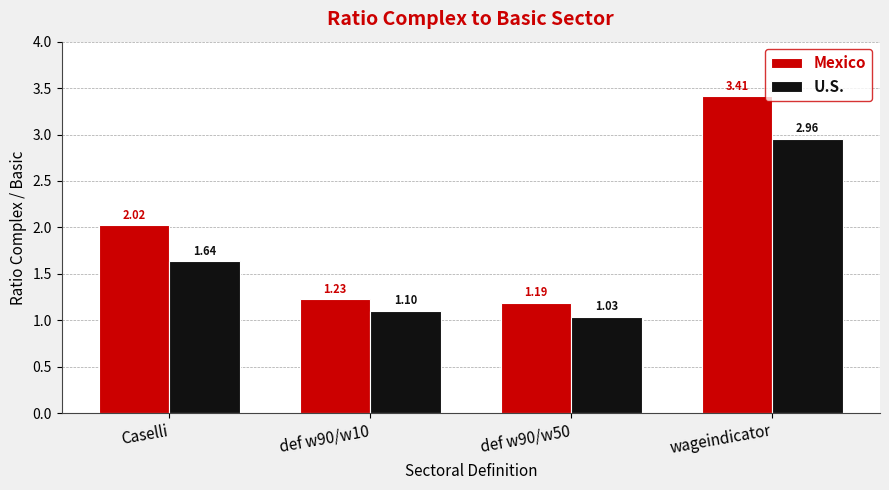

Which series changed the most between def w90/w10 and def w90/w50?

U.S.